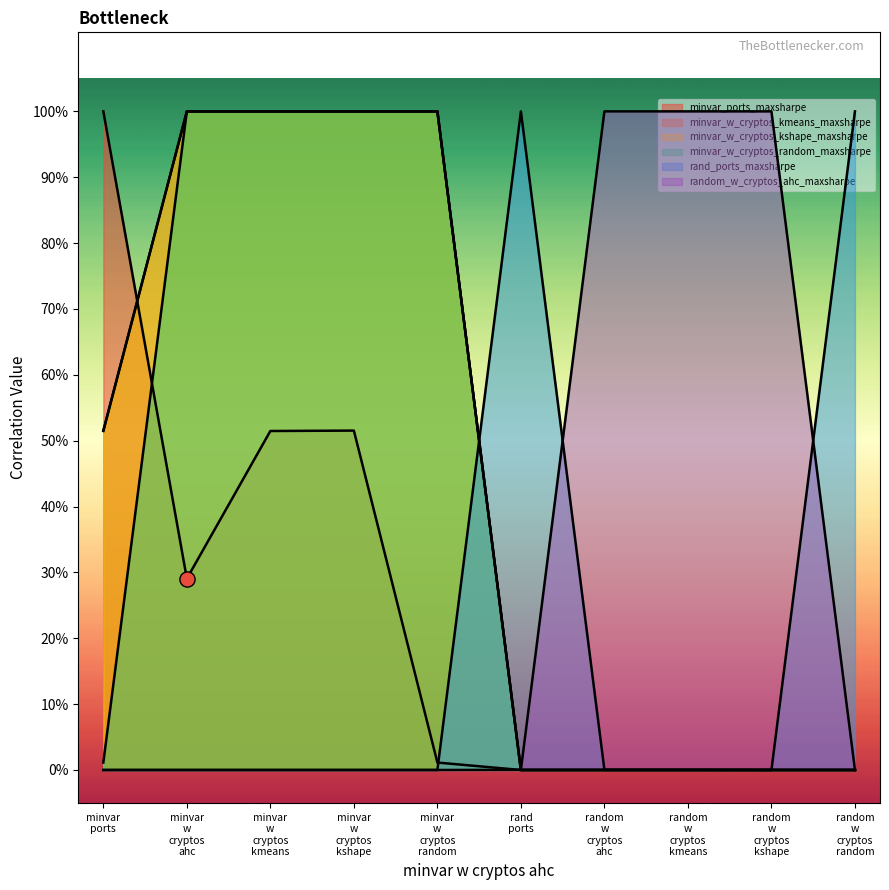

What are all the series names shown in the legend?

minvar_ports_maxsharpe, minvar_w_cryptos_kmeans_maxsharpe, minvar_w_cryptos_kshape_maxsharpe, minvar_w_cryptos_random_maxsharpe, rand_ports_maxsharpe, random_w_cryptos_ahc_maxsharpe